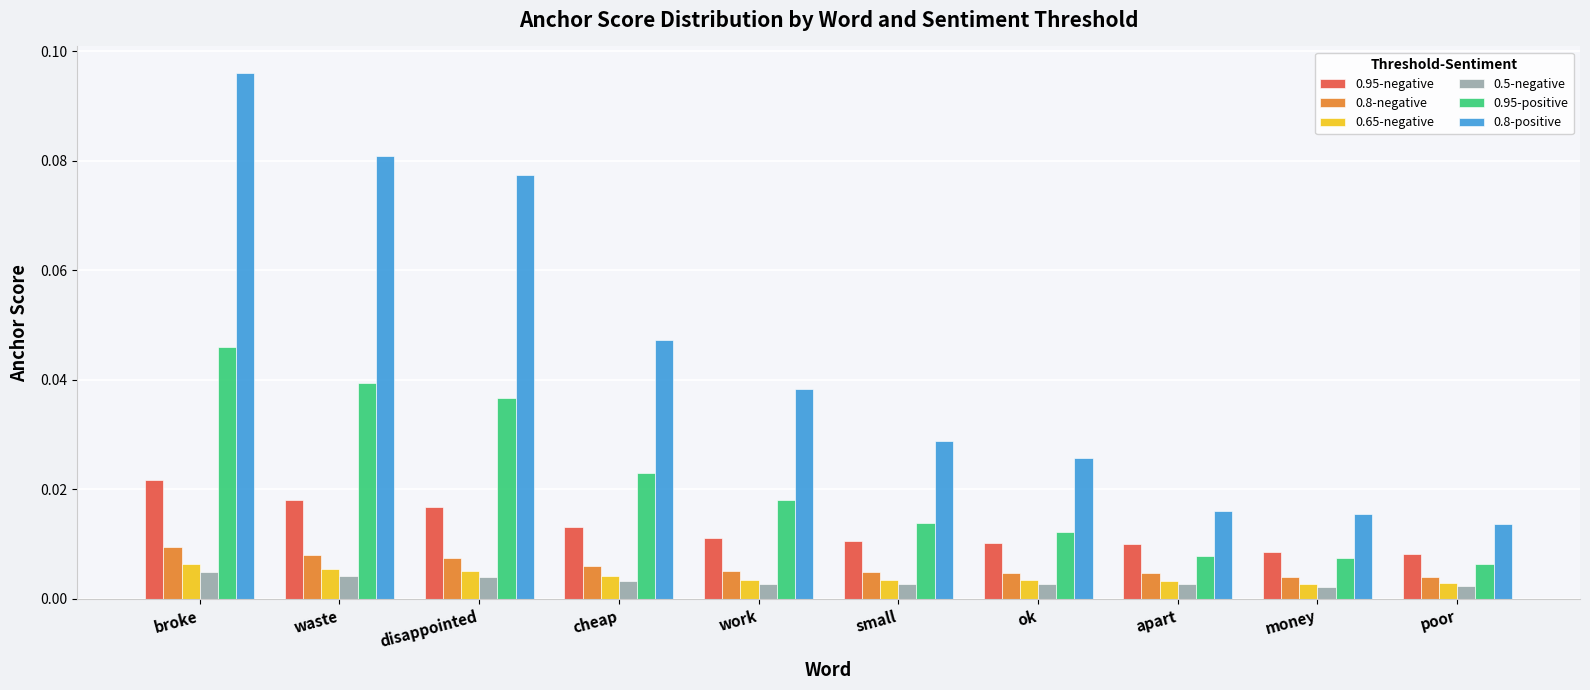

Which series has the largest range (max minus min)?

0.8-positive